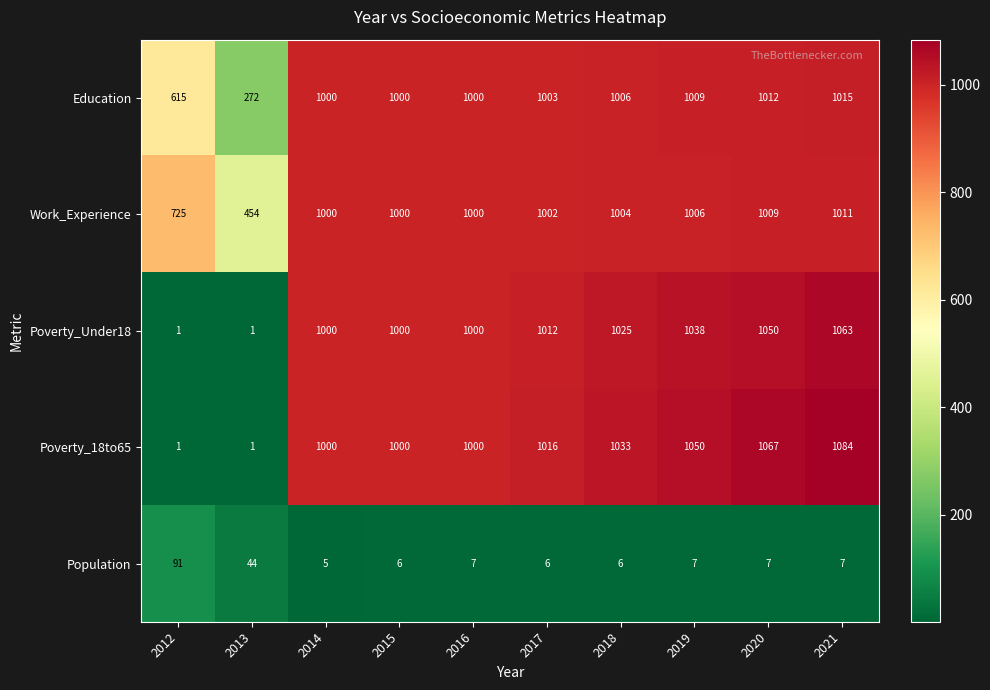

At how many categories does at least one series exceed 753?

8